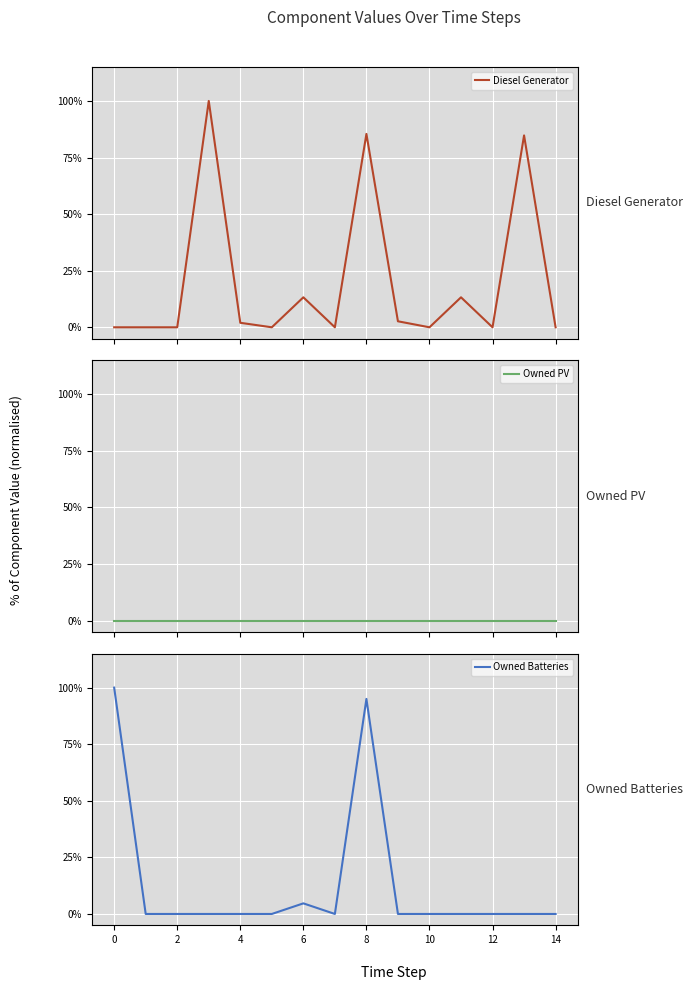

True or false: Owned PV and Owned Batteries intersect in this chart.

False